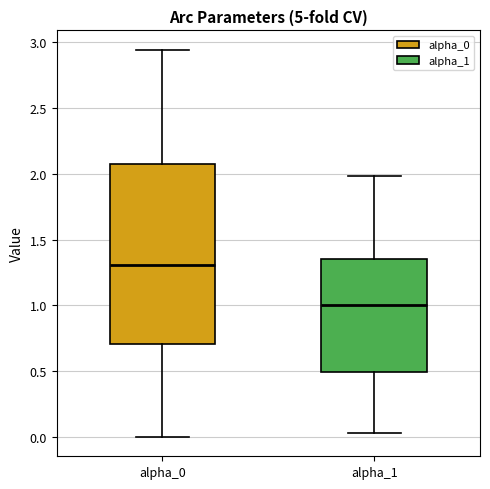

Which box has the highest median line?

alpha_0